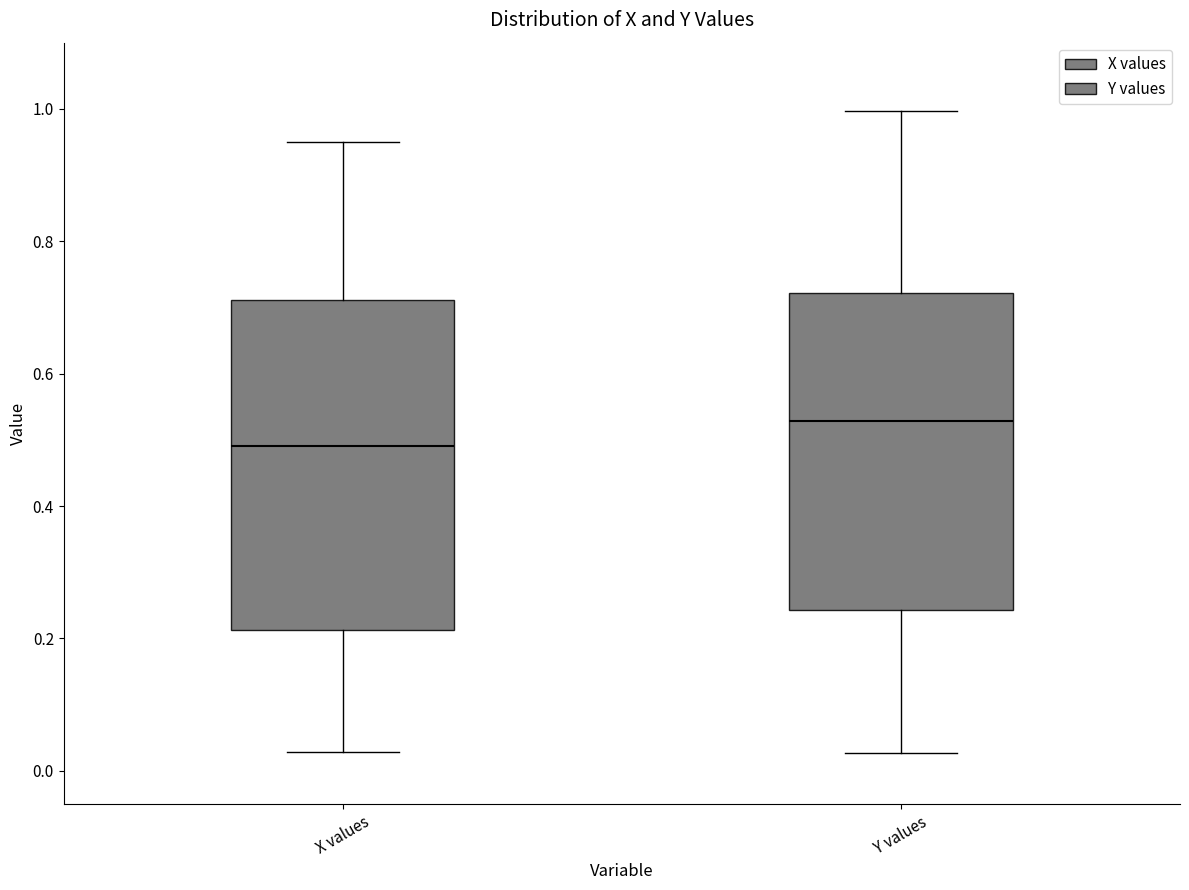

Which box's median line is the lowest?

X values